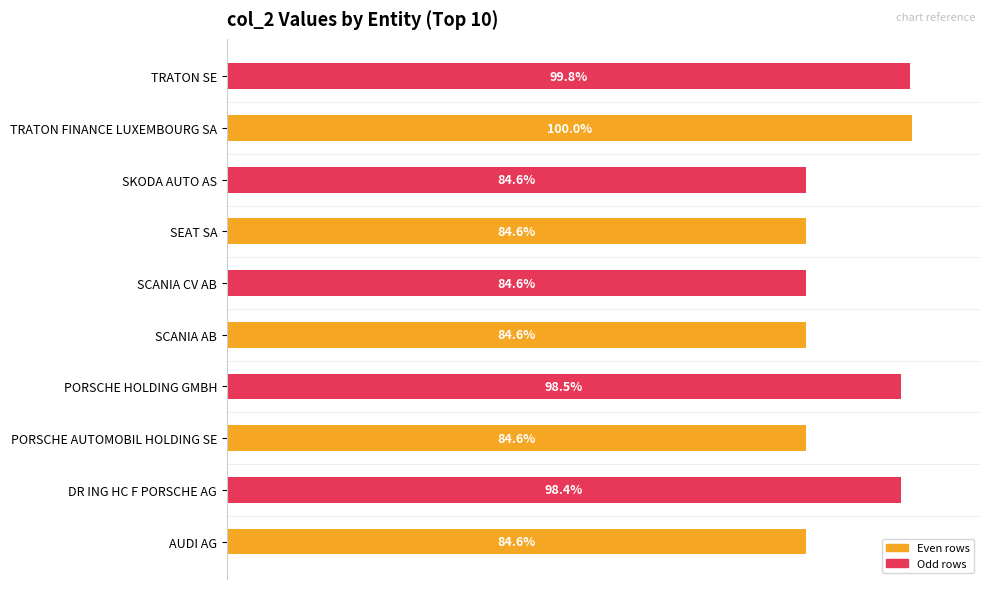

Are the bars horizontal?

Yes